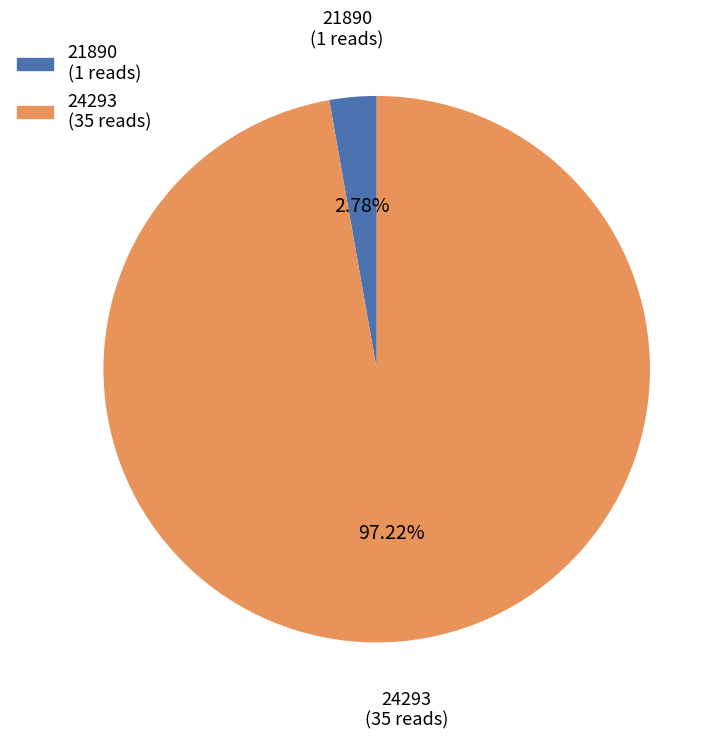

Which slice represents more than half of the pie?

24293